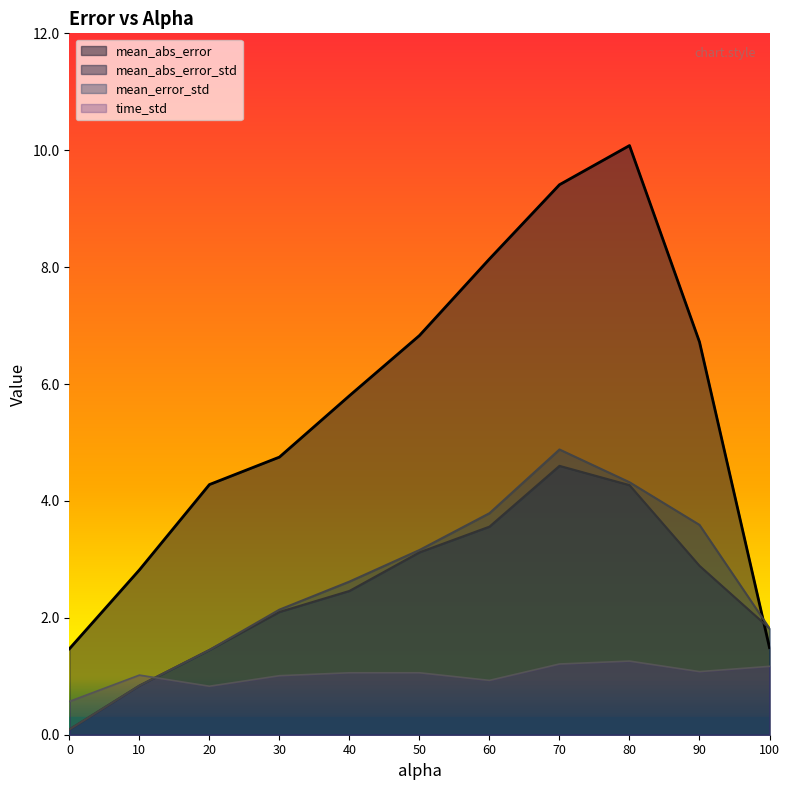

How many distinct data groups are displayed?

4